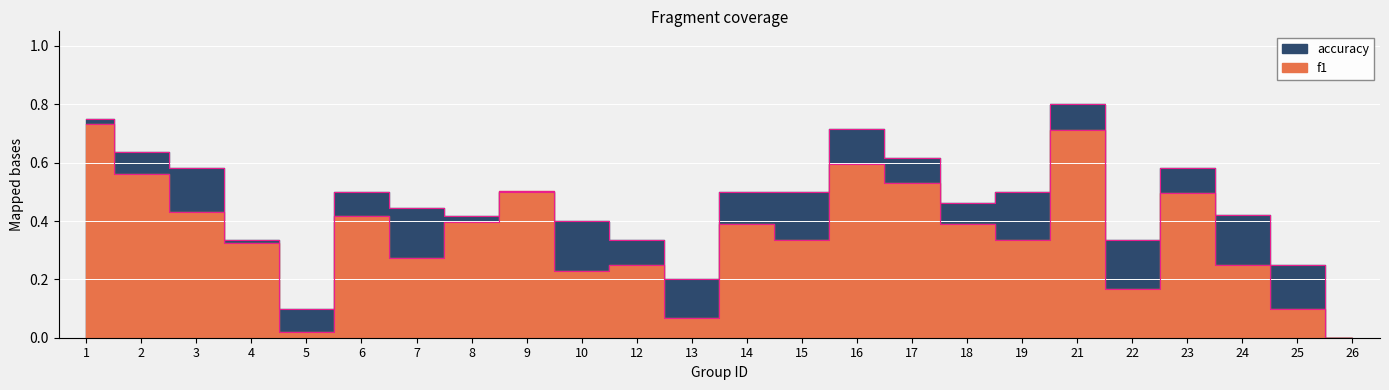

What are all the series names shown in the legend?

f1, accuracy